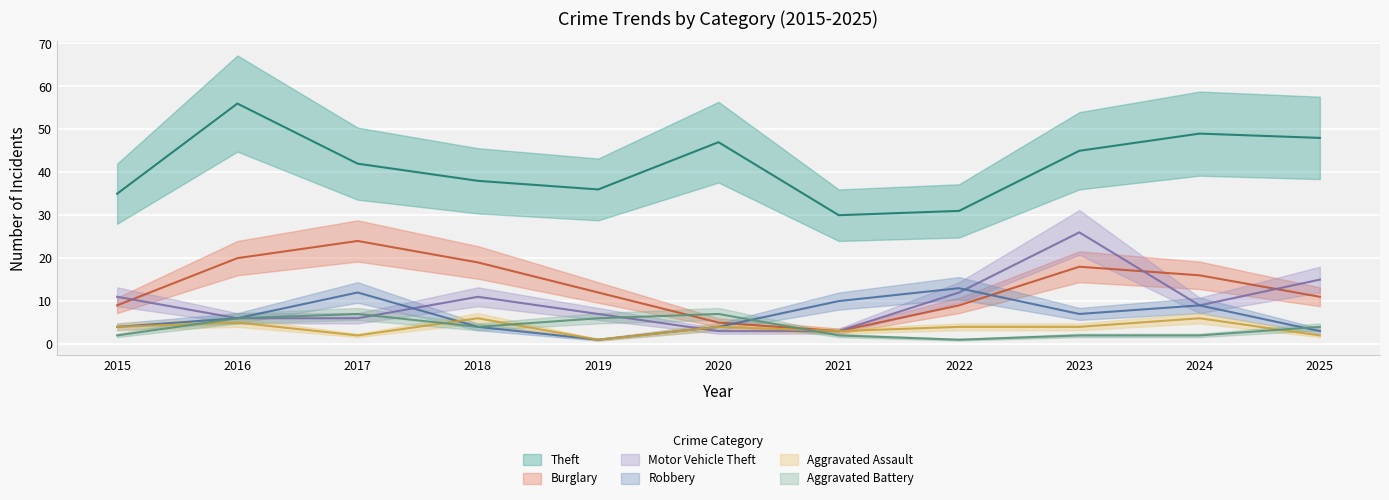

Does the chart display data point markers on the line(s)?

No